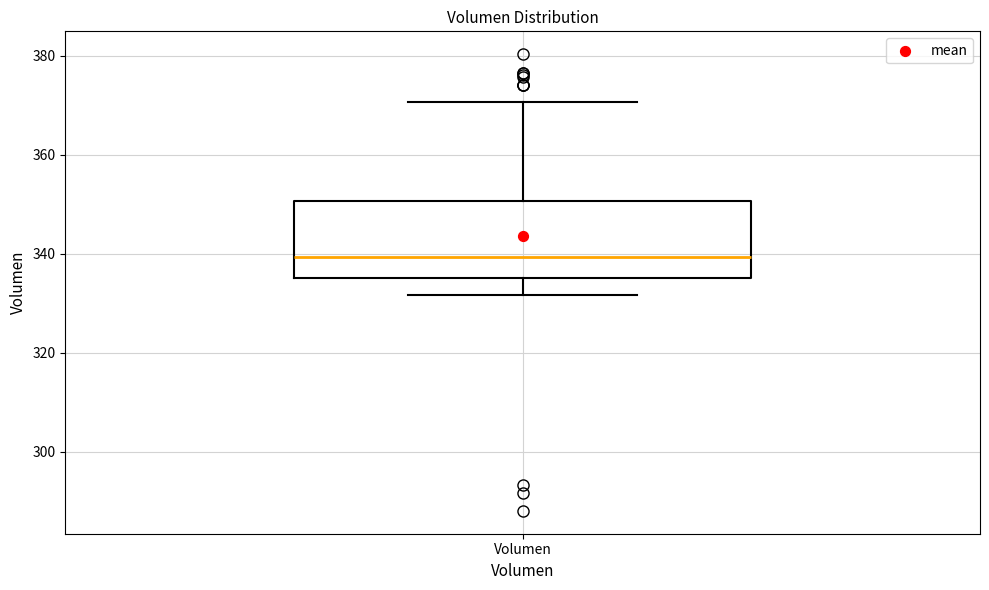

Where does the lower whisker of the box for Volumen end on the y-axis? The values are not printed on the chart, so give them approximately, as read against the axis.

332